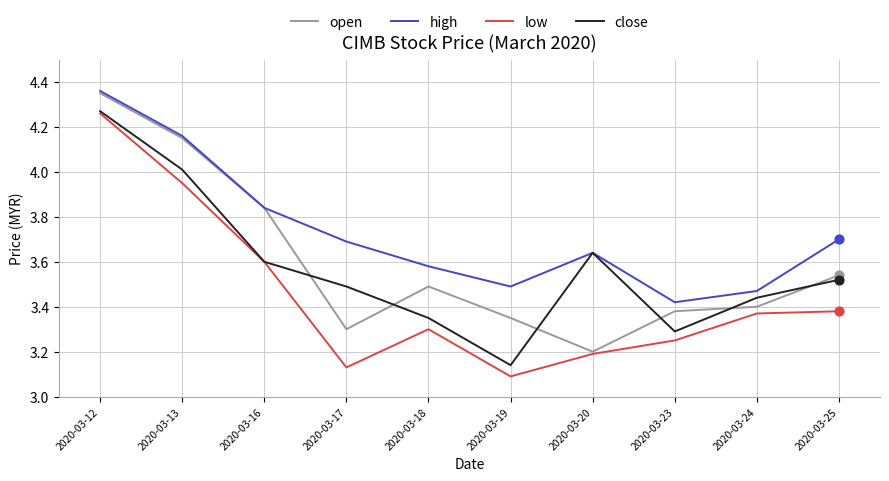

Which series changed the most between 2020-03-12 and 2020-03-19?

low